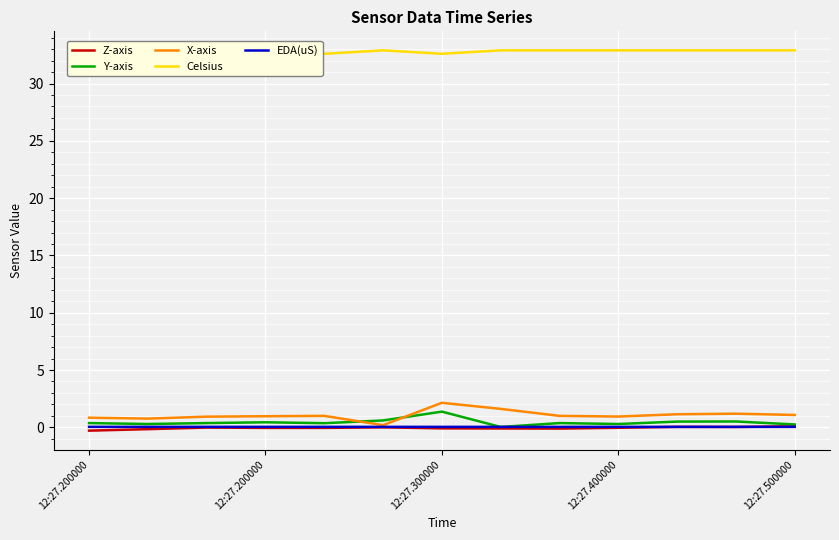

Rank the series by their maximum value, from highest to lowest.

Celsius, X-axis, Y-axis, Z-axis, EDA(uS)